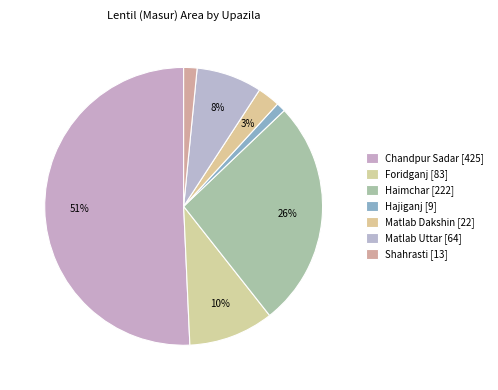

How many segments does this pie chart have?

7